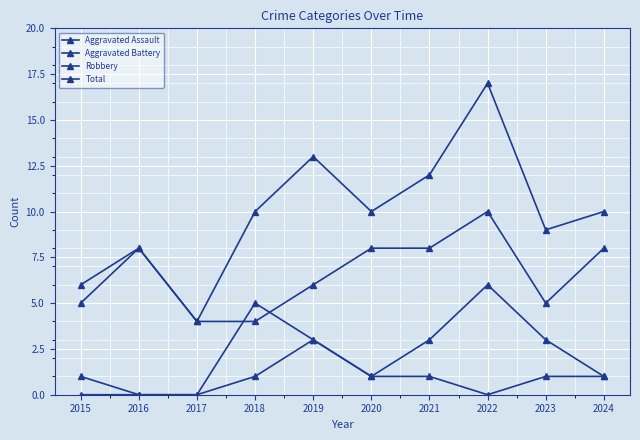

What is the sum of the Aggravated Battery values at 2015 and 2019?

4